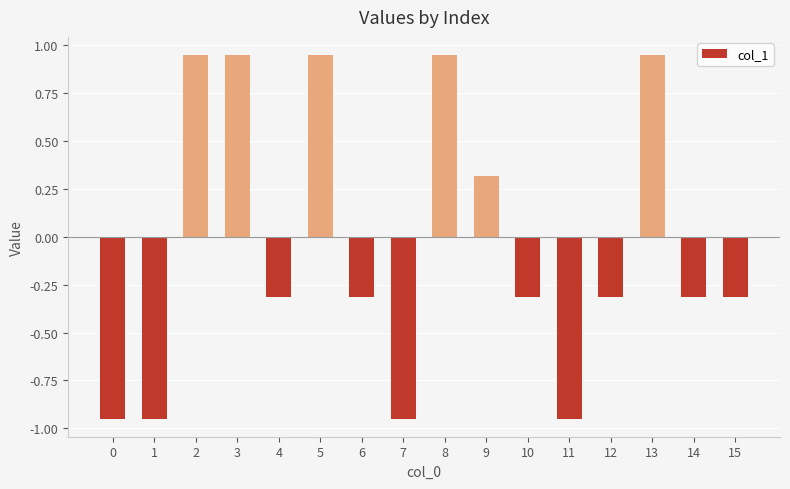

How many data points are above 0?

6